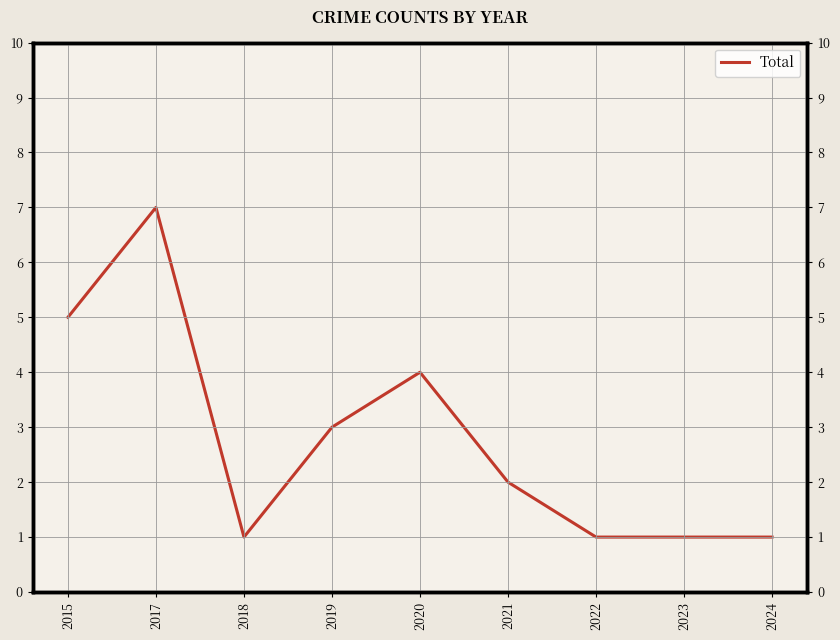

How many values are between 1 and 4?

7